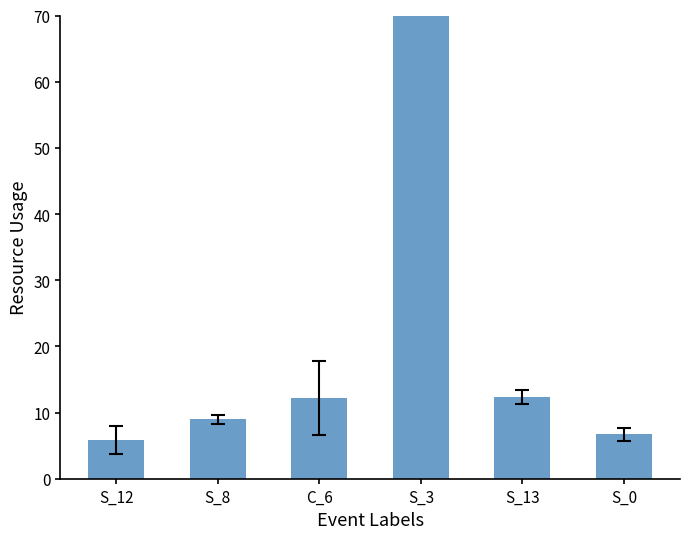

Which category has the highest value across all series?

S_3